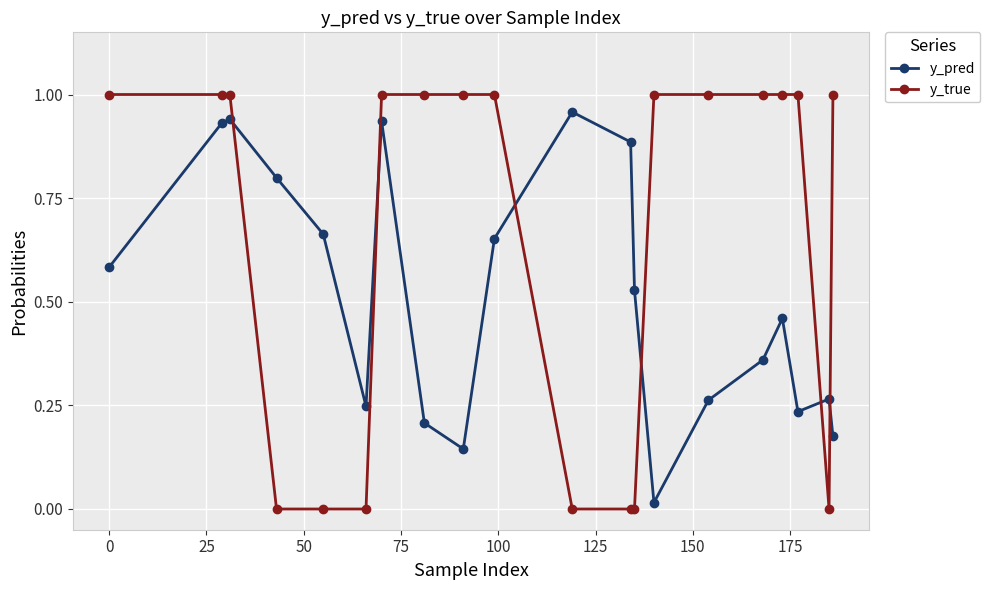

List the series in order of their overall mean, lowest first.

y_pred, y_true